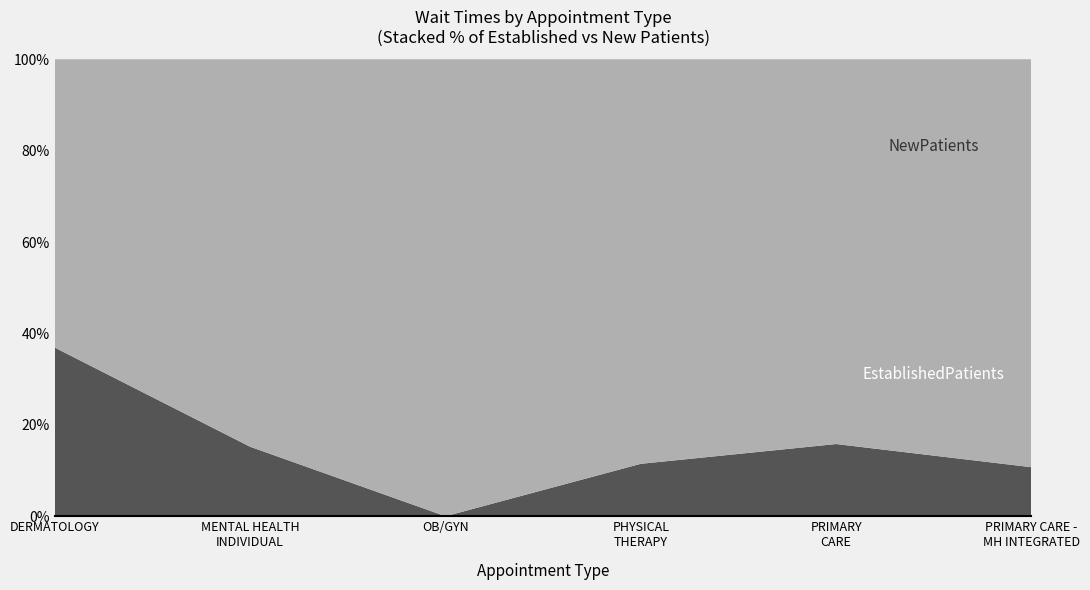

Reading right to left, what are all the values shown in this chart?

EstablishedPatients: 2.2	5.8	2.8	0.0	12.9	6.9
NewPatients: 18.3	30.9	21.6	82.3	71.9	11.8